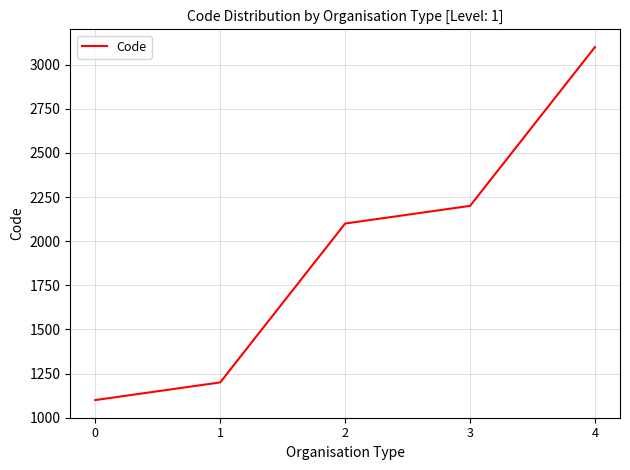

Does the chart display data point markers on the line(s)?

No